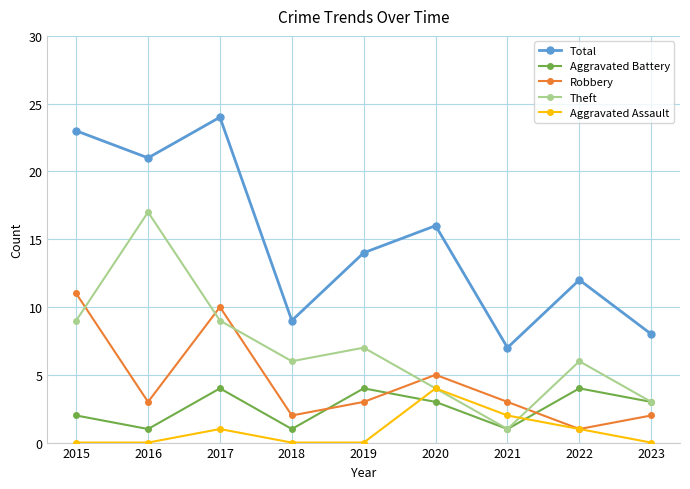

What is the maximum value shown in the chart?

24